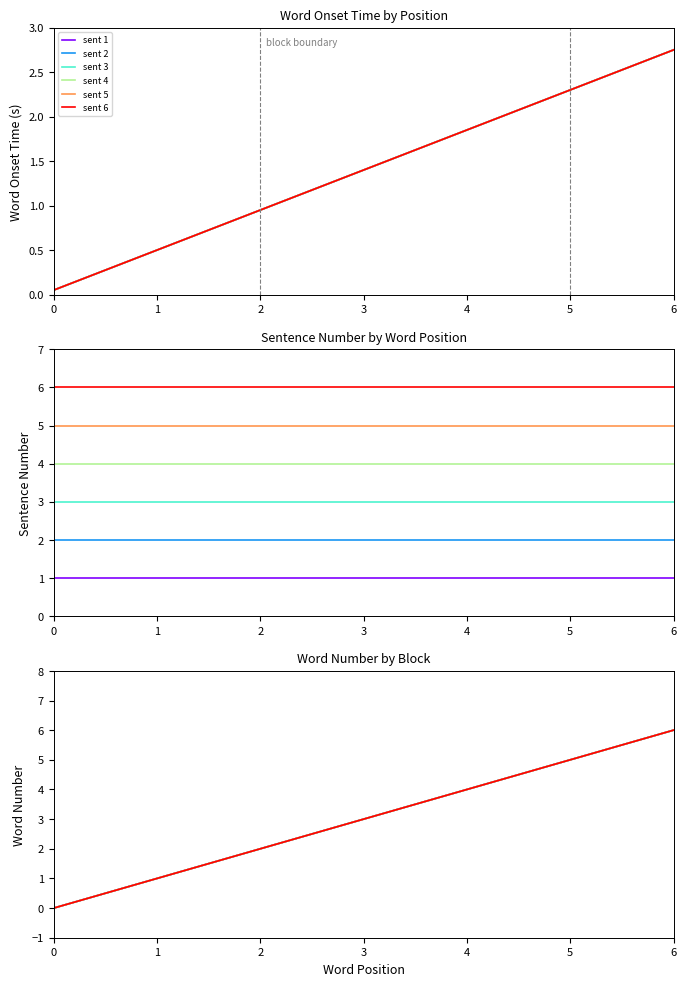

What is the difference between the second highest and second lowest values in the sent 1 series?

4